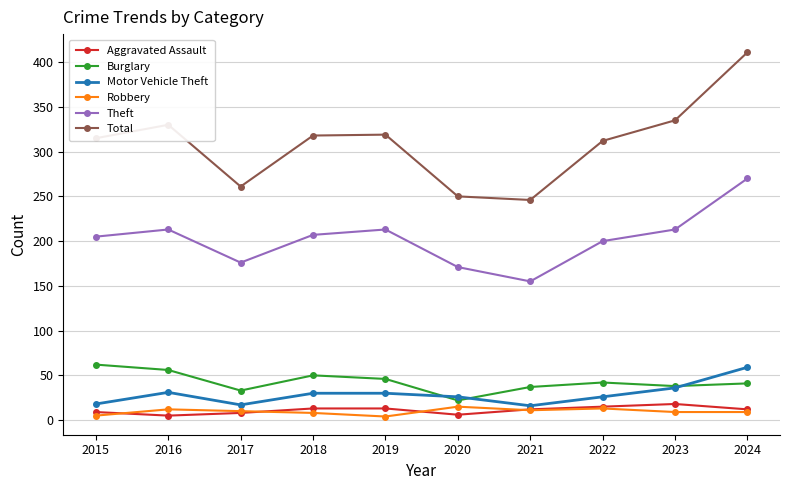

Which series has the largest total across all categories?

Total